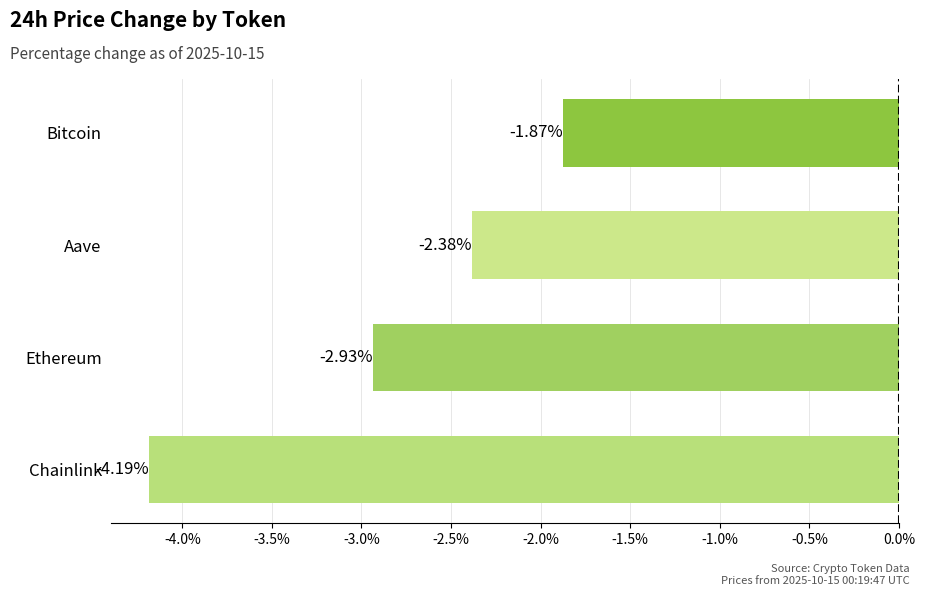

How many values exceed -2?

1